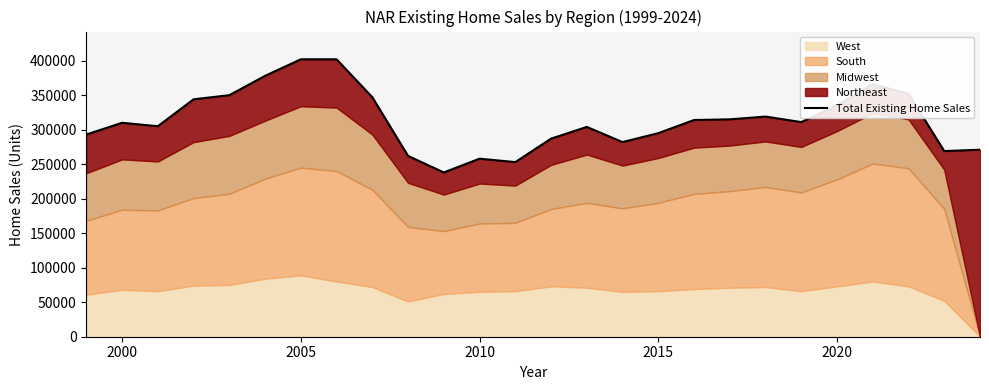

True or false: the data shows 460157 at 20.

False